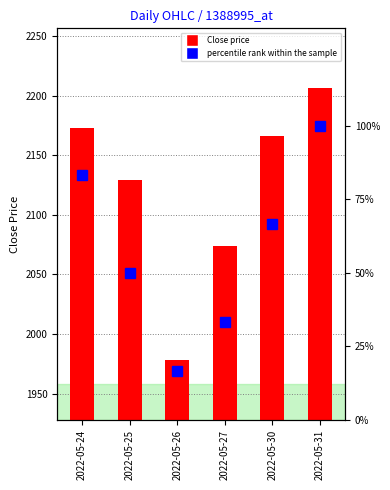

What is the smallest value displayed?

16.7